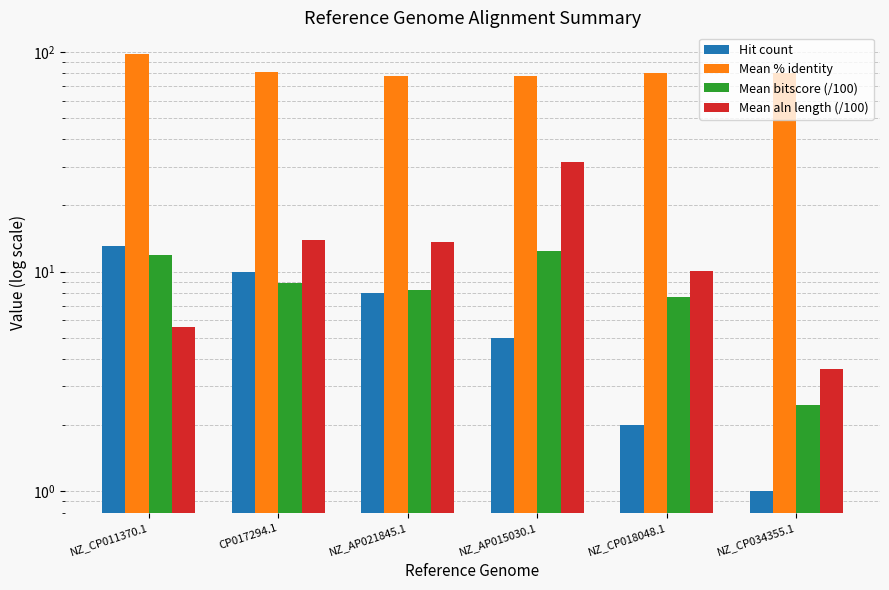

What is the label of the 1st bar from the left?

NZ_CP011370.1